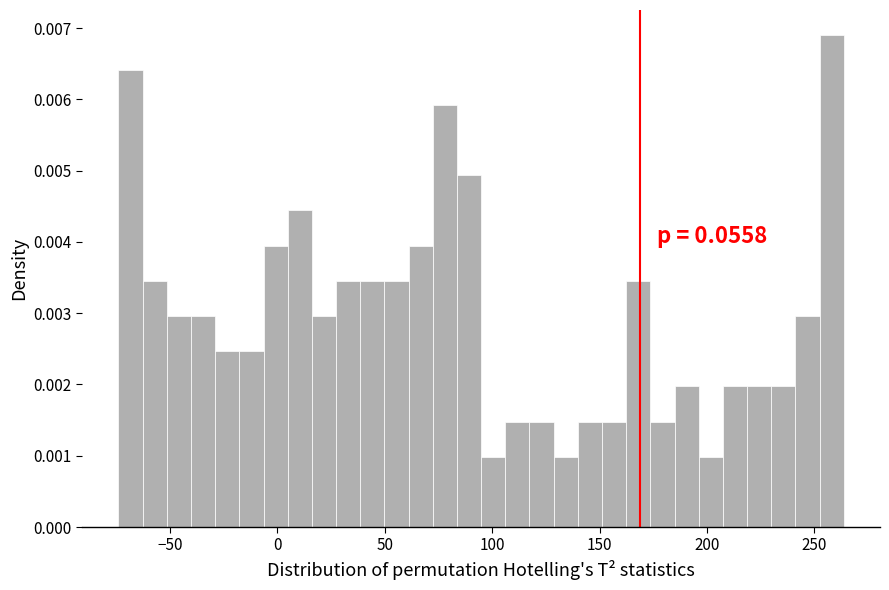

Around what value on the x-axis is the tallest bar? Give the approximate position of its centre, as read against the axis.

260